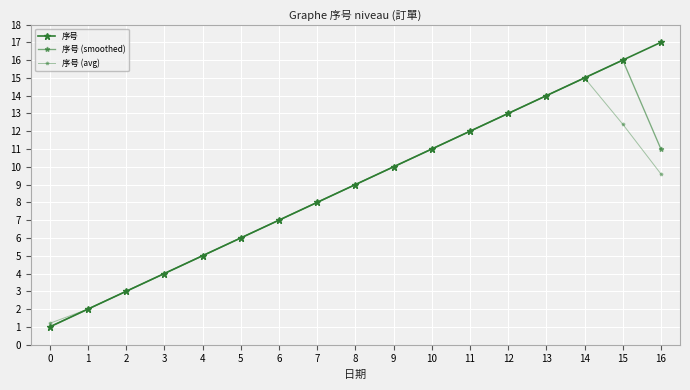

Count the number of data series in this chart.

3